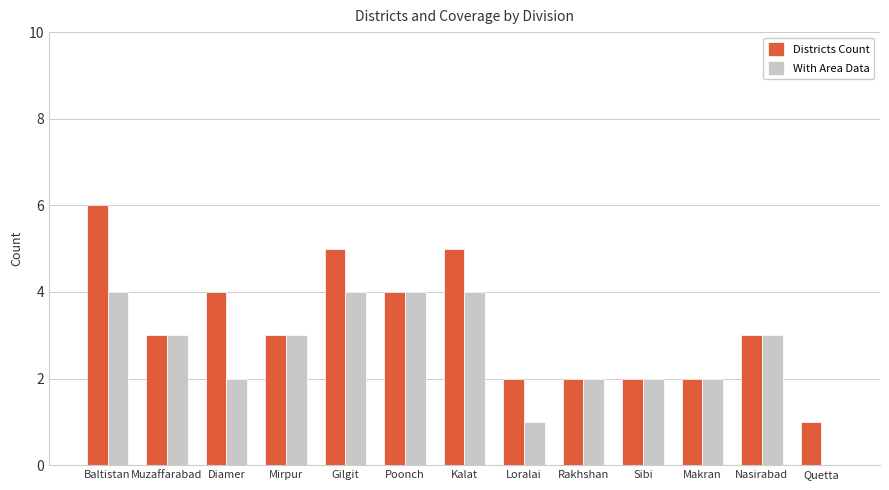

What is the sum of all With Area Data values?

34